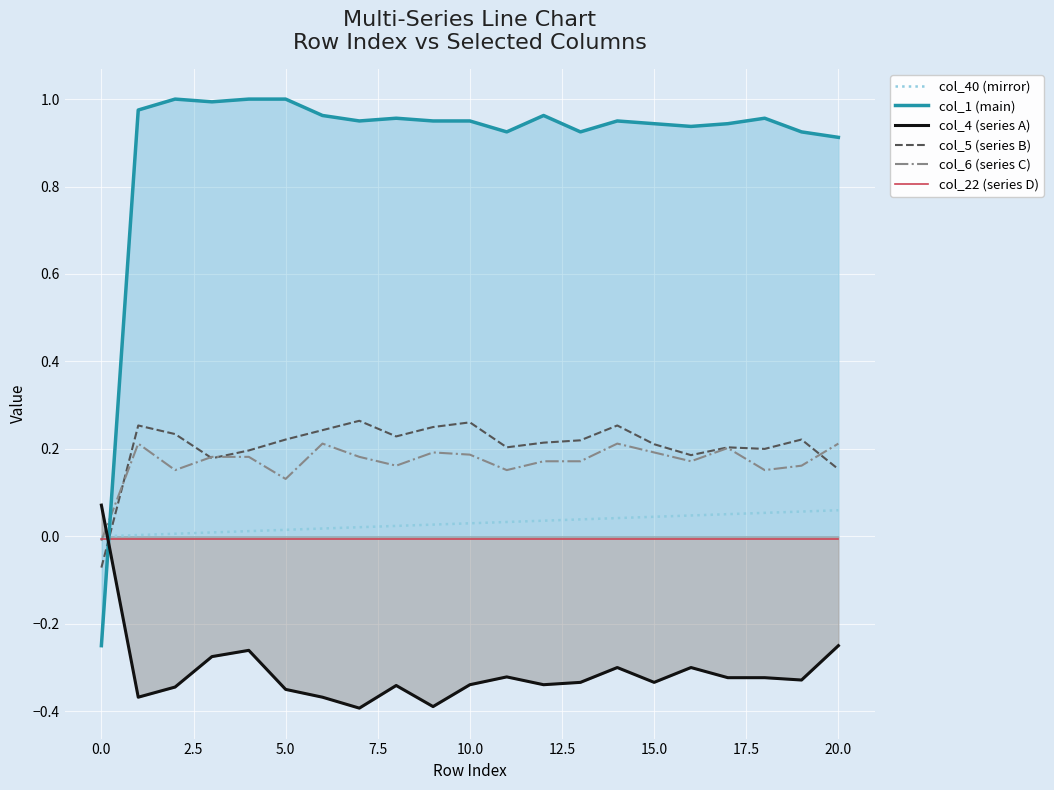

True or false: col_22 (series D) and col_40 (mirror) intersect in this chart.

False